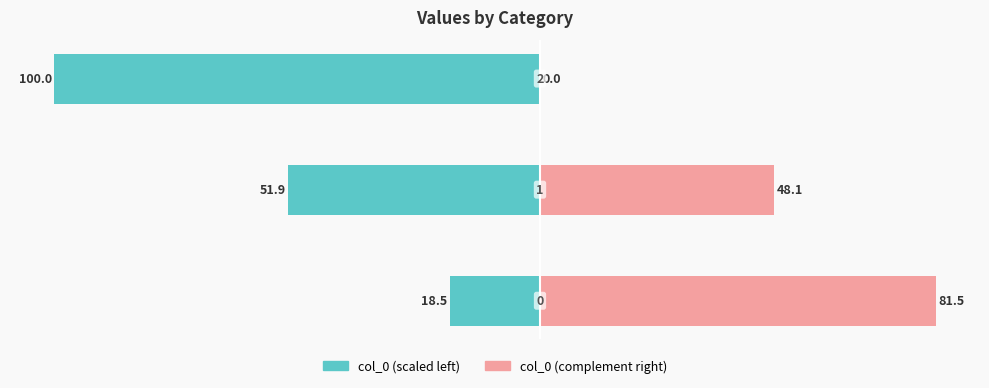

Is the value of col_0 (left) at 1 greater than the value of col_0 (right) at 0?

No